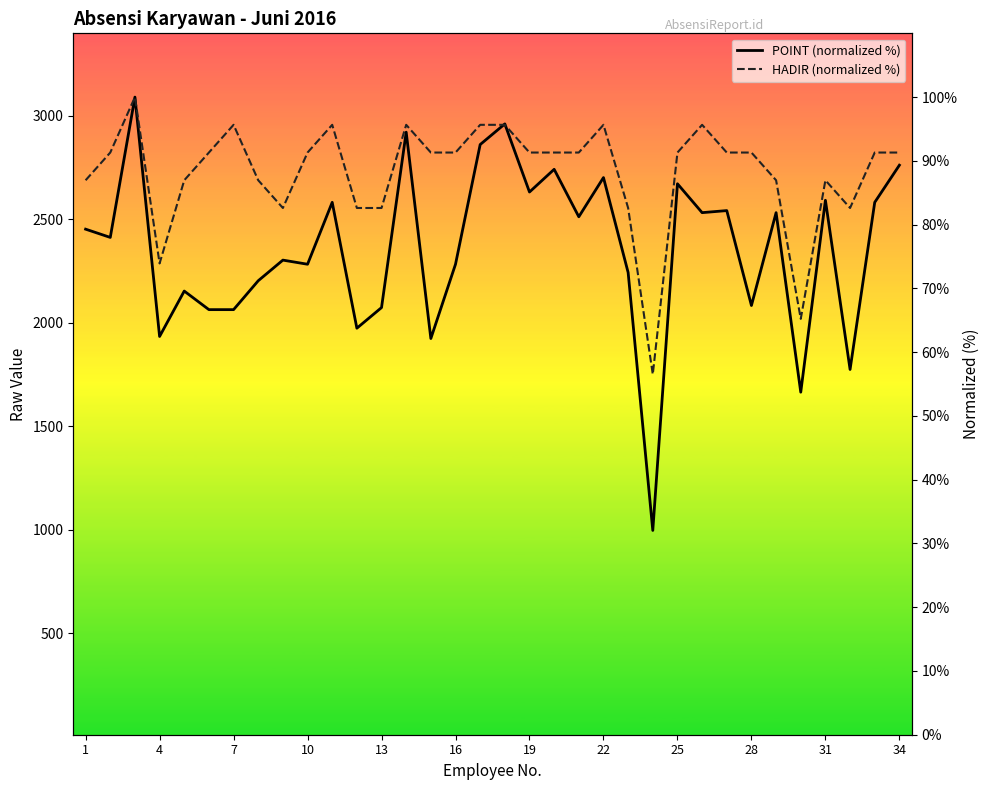

What are all the series names shown in the legend?

POINT (normalized %), HADIR (normalized %)